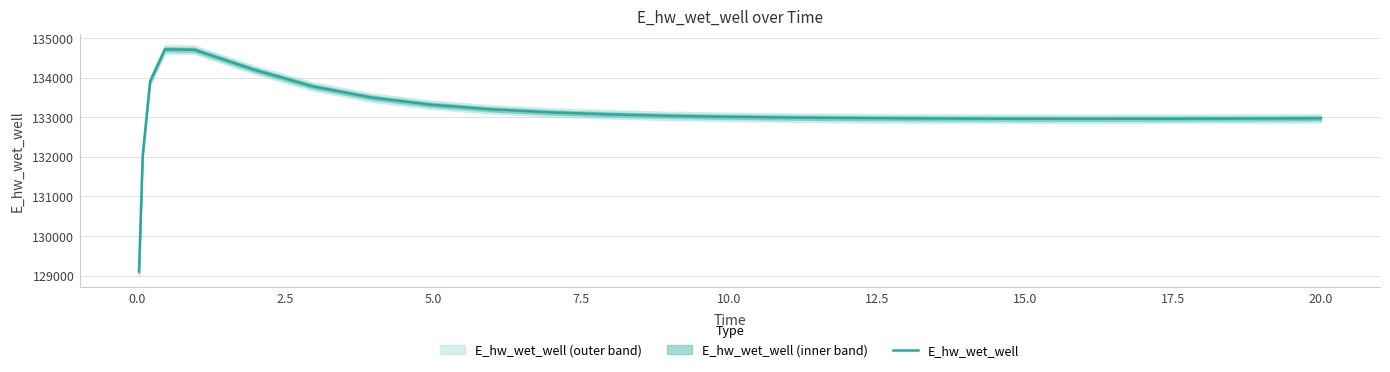

Reading right to left, what are all the values shown in this chart?

132972.7	132970.3	132966.5	132963.8	132962.4	132962.5	132964.3	132966.0	132971.5	132980.2	132993.0	133011.2	133036.8	133073.0	133124.9	133201.1	133316.5	133496.5	133779.9	134205.2	134704.5	134717.5	133907.5	132032.9	129103.7